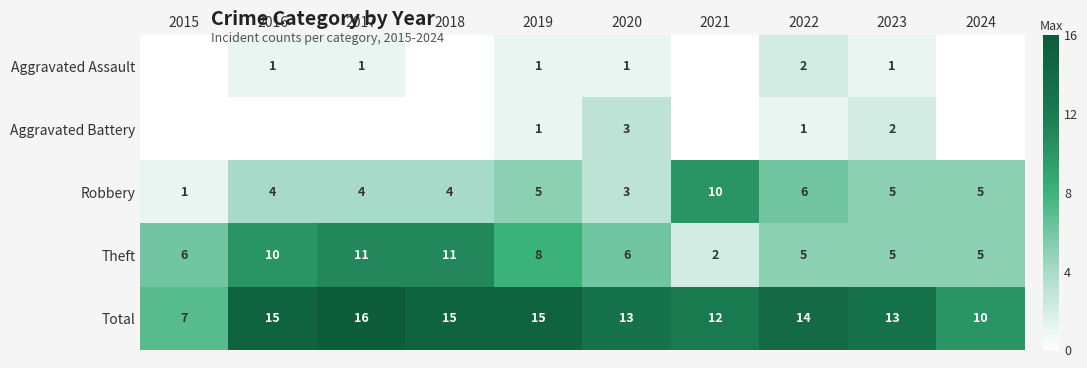

What is the sum of the Theft values at 2016 and 2021?

12